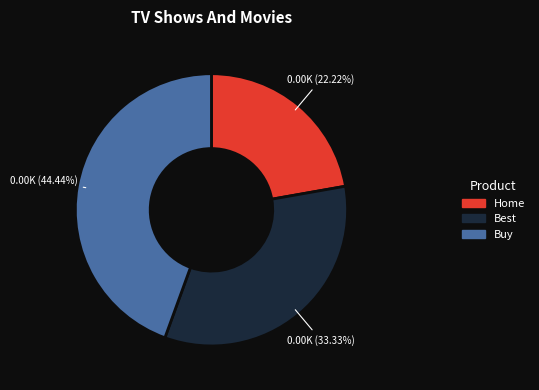

To the nearest percent, what portion does Home represent?

22%